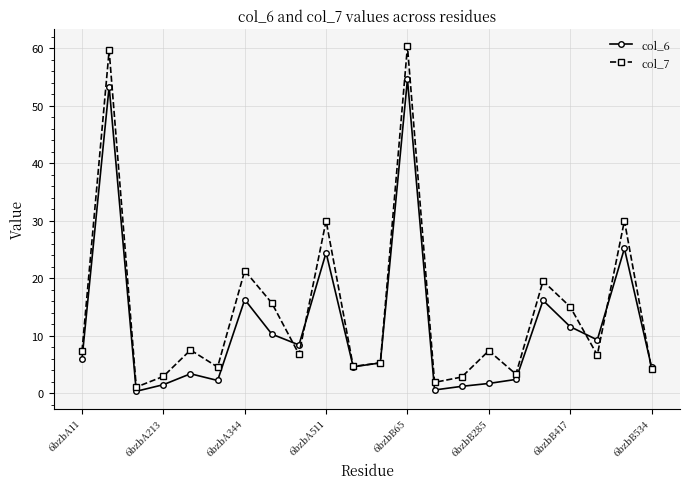

Which series has the largest range (max minus min)?

col_7